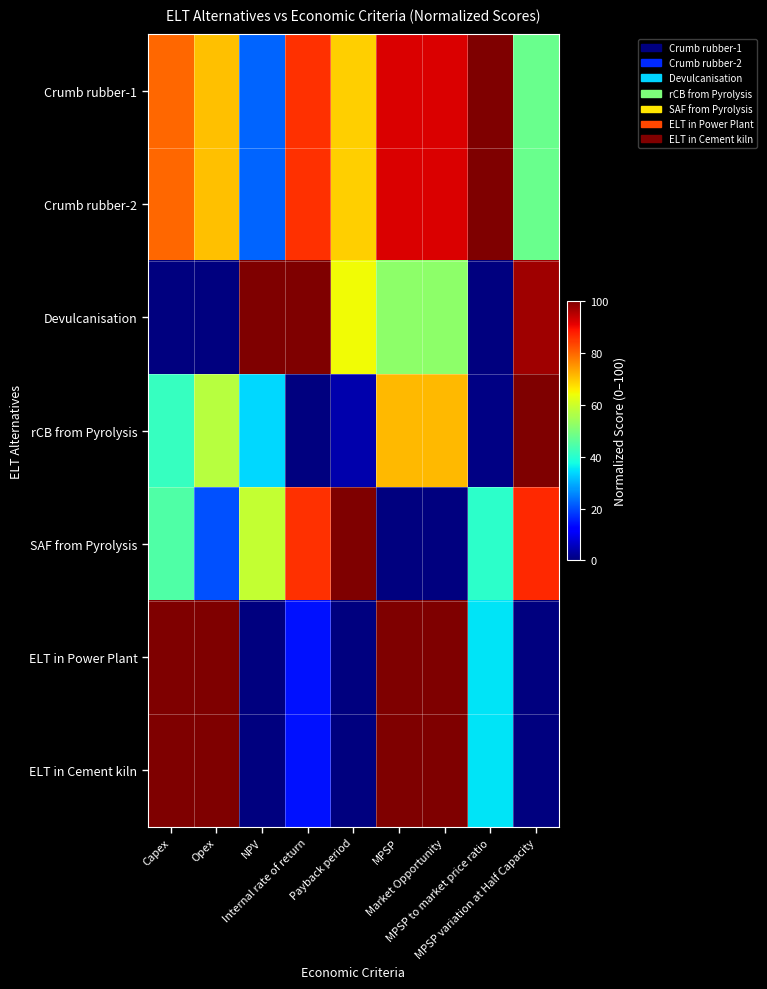

Rank the series at Opex from lowest to highest value.

Devulcanisation, SAF from Pyrolysis, rCB from Pyrolysis, Crumb rubber-1, Crumb rubber-2, ELT in Power Plant, ELT in Cement kiln